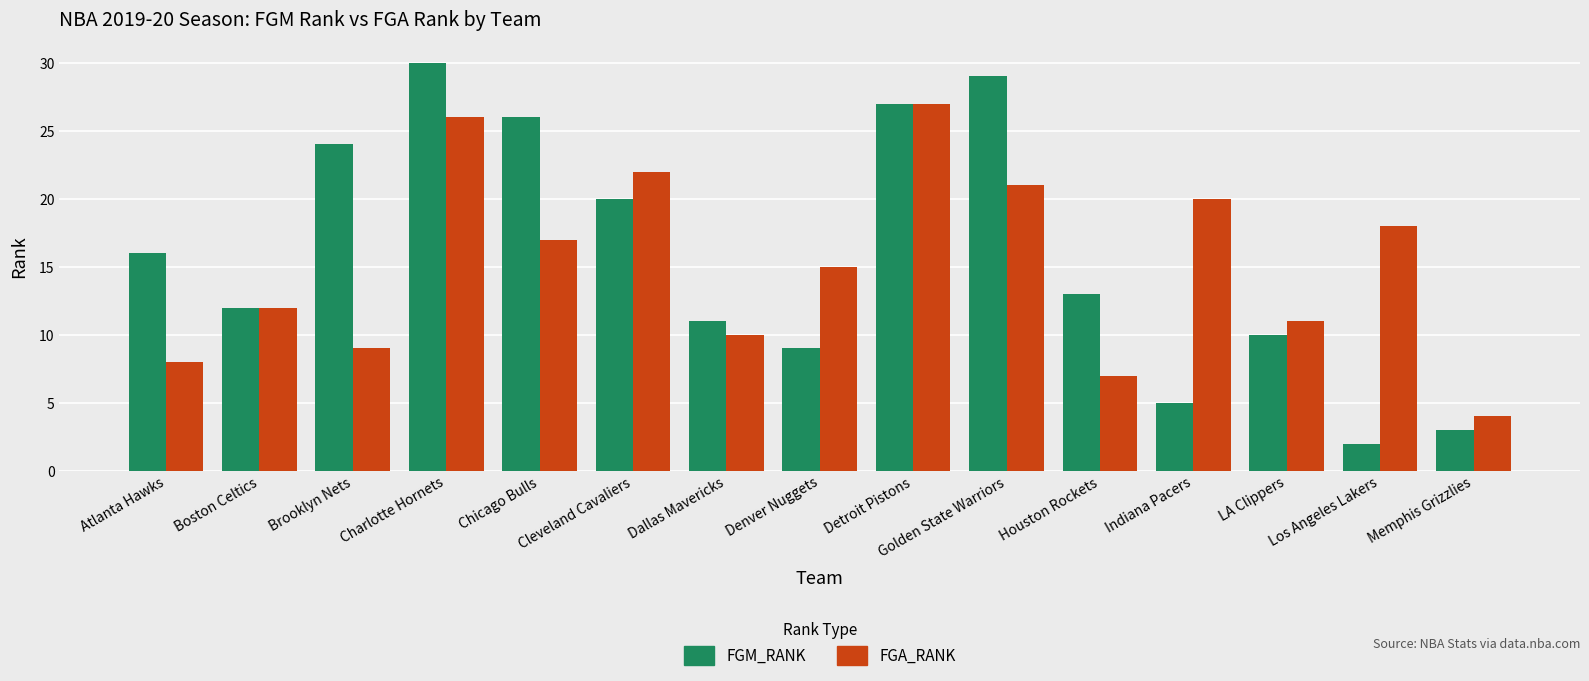

Does the chart contain any negative values?

No